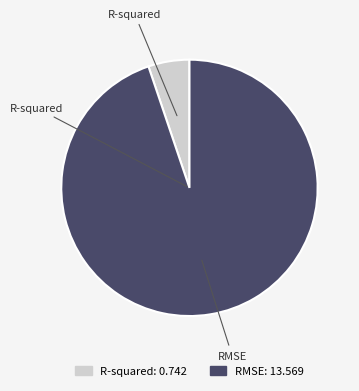

Is the sum of RMSE and R-squared greater than half?

Yes